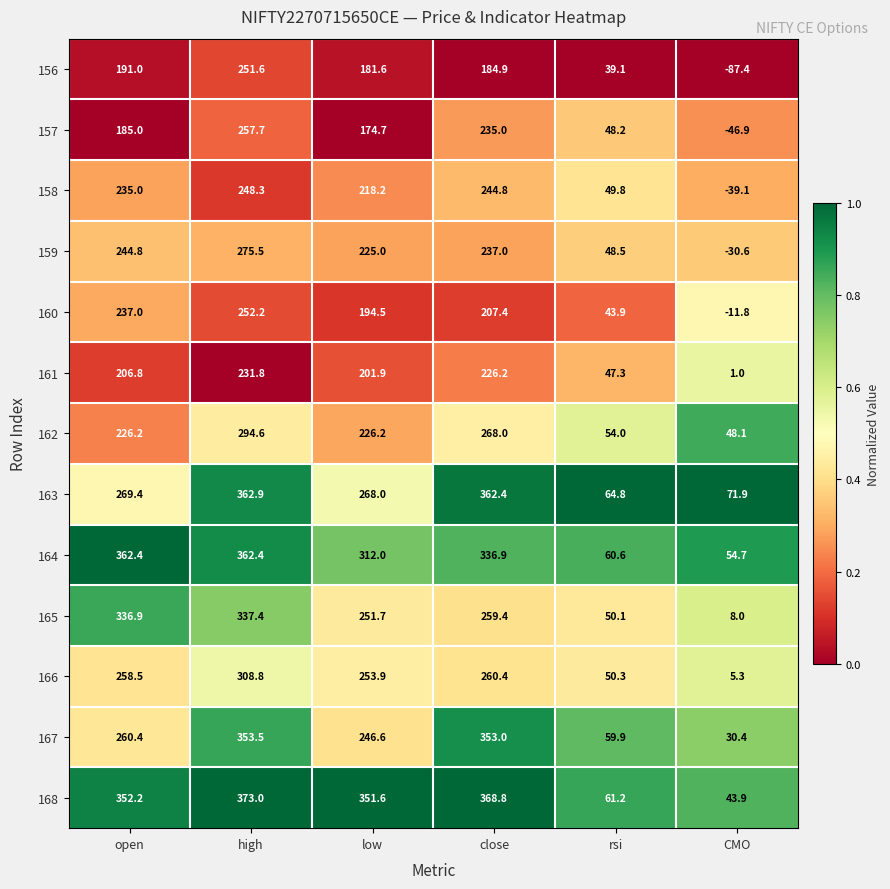

How many distinct data groups are displayed?

13